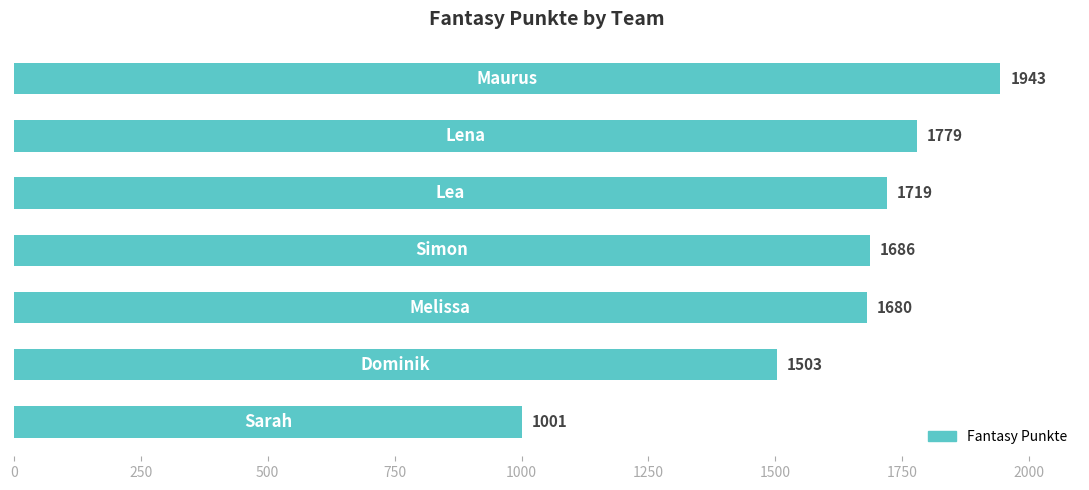

What is the minimum value shown in the chart?

1001